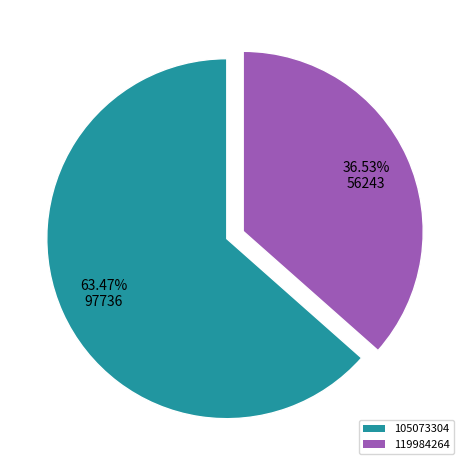

Is the sum of 105073304 and 119984264 greater than half?

Yes